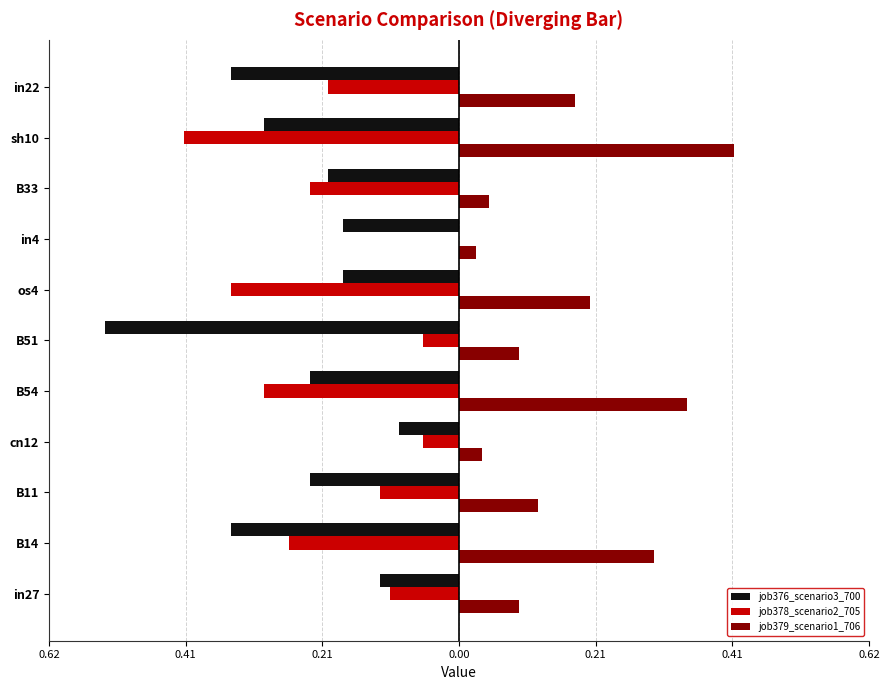

What are all the series names shown in the legend?

job376_scenario3_700, job378_scenario2_705, job379_scenario1_706